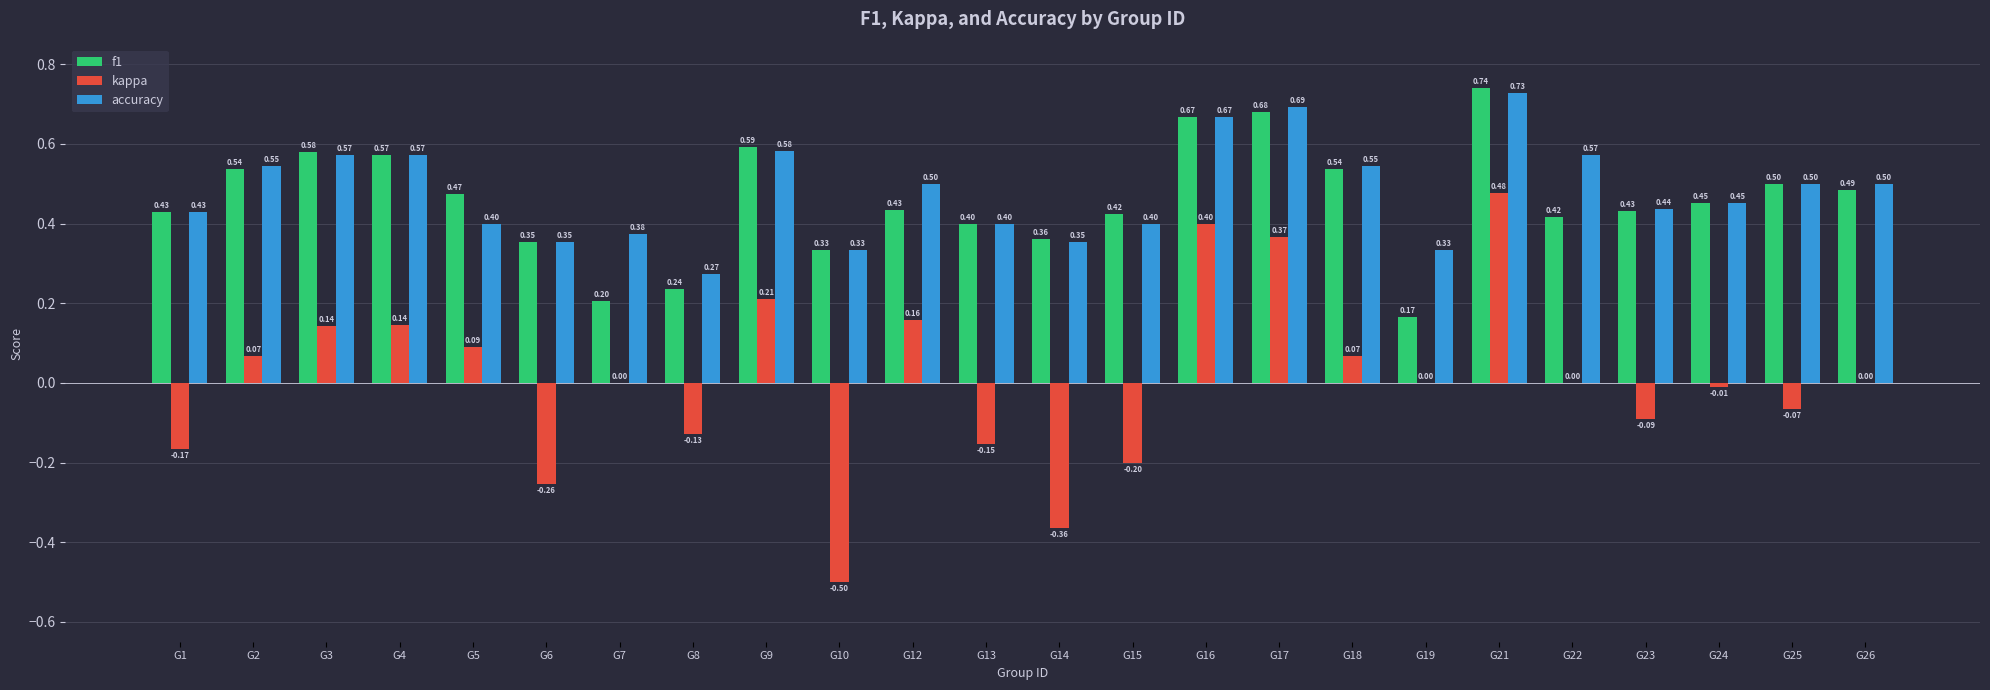

What is the sum of all f1 values?

11.0